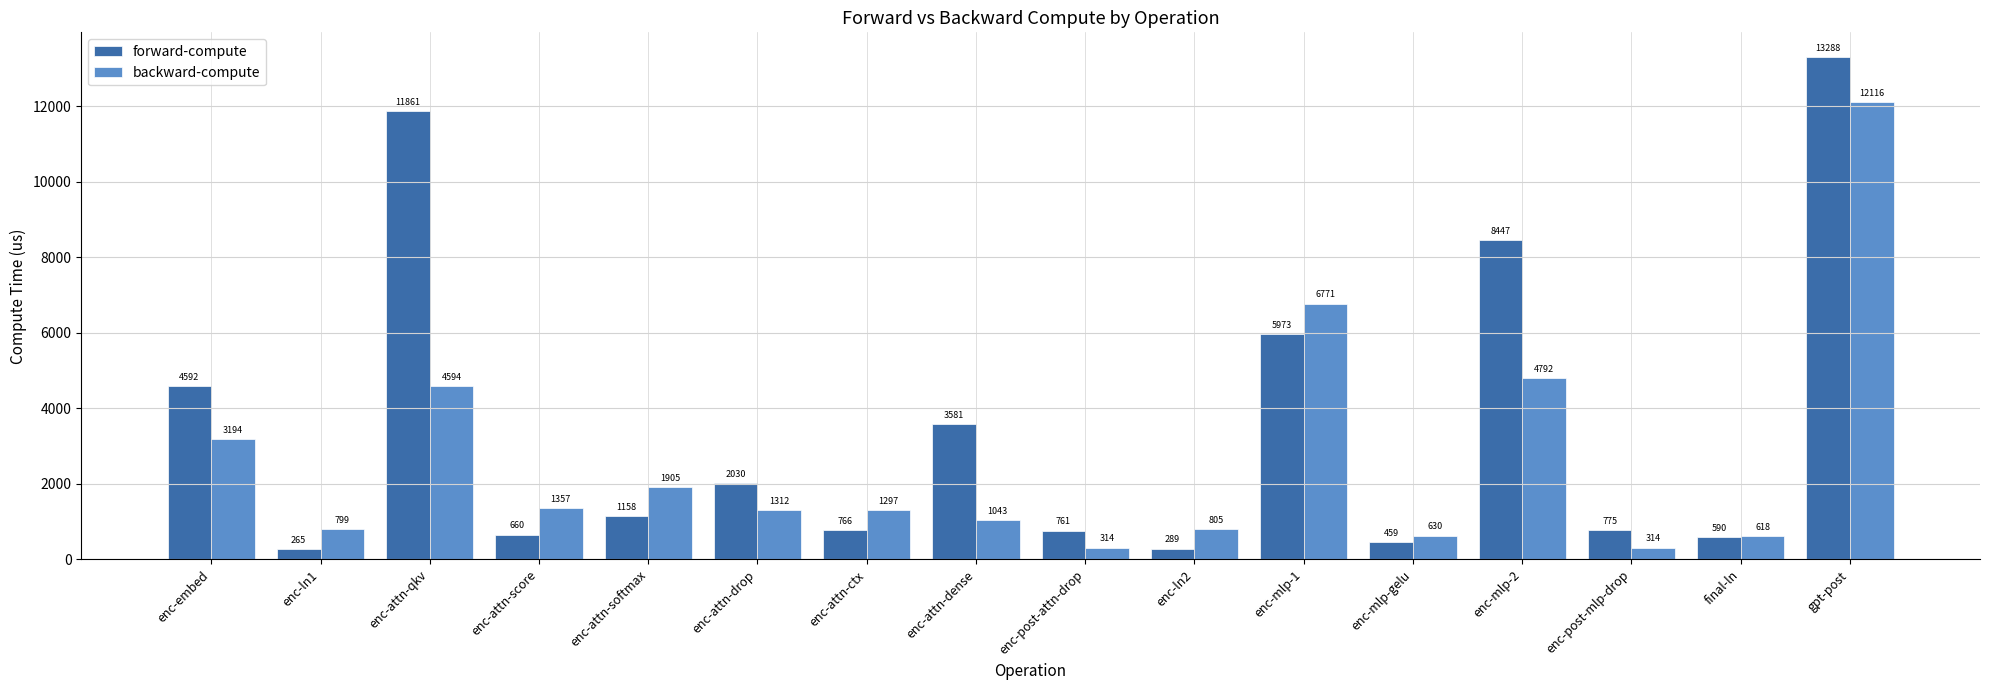

How many values in the backward-compute series exceed 1311?

8